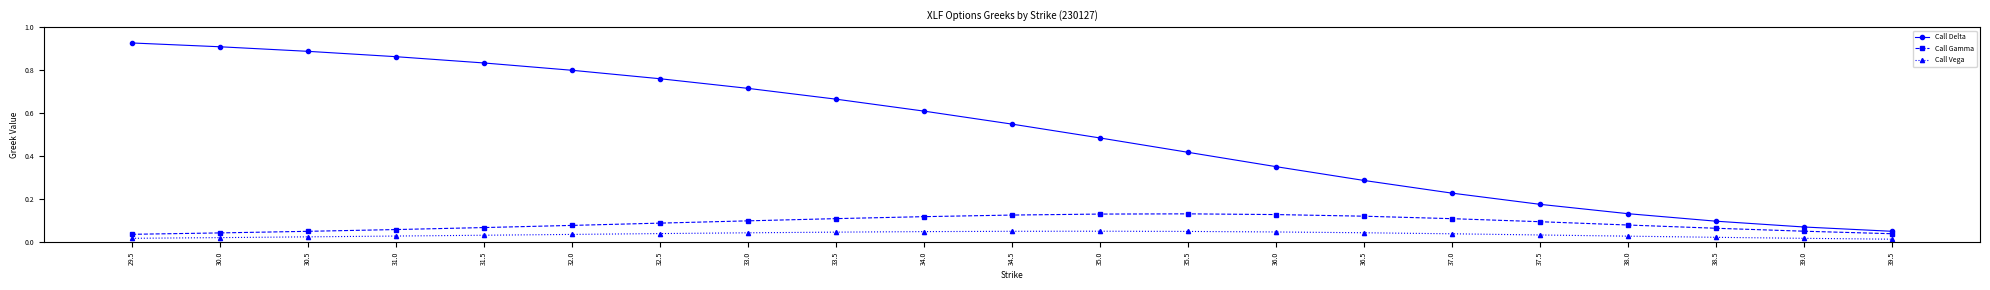

True or false: Call Vega has a value of 0.1 at 36.0.

False